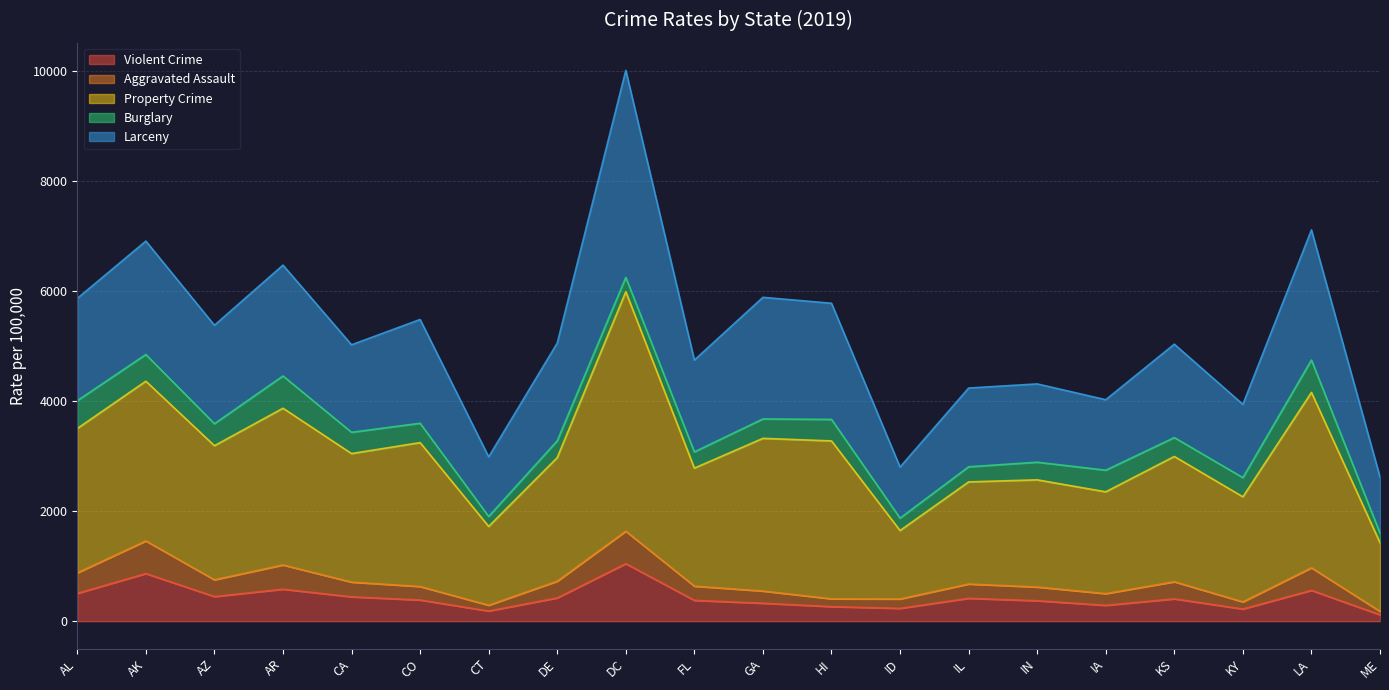

At which label does Aggravated Assault reach its peak?

DC